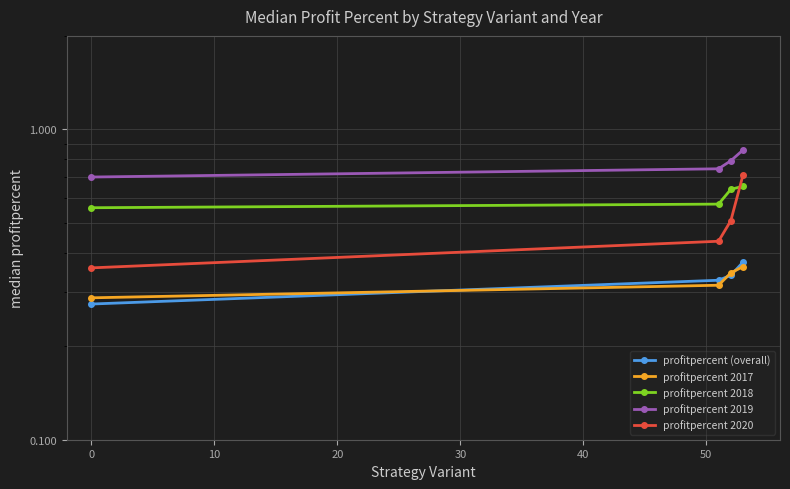

Reading right to left, list all the values displayed in this chart.

profitpercent (overall): 0.4	0.3	0.3	0.3
profitpercent 2017: 0.4	0.3	0.3	0.3
profitpercent 2018: 0.7	0.6	0.6	0.6
profitpercent 2019: 0.9	0.8	0.7	0.7
profitpercent 2020: 0.7	0.5	0.4	0.4